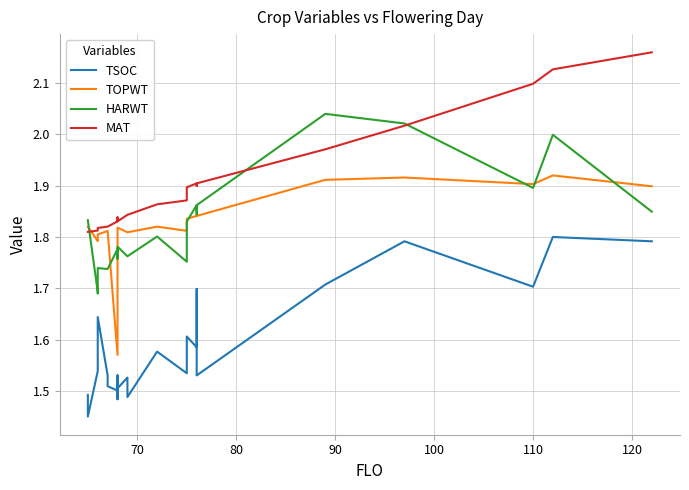

Which series has the widest spread of values?

TOPWT